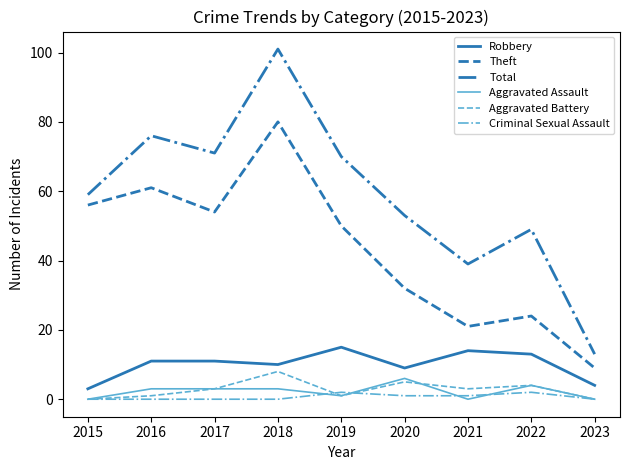

Which category has the lowest value in the Theft series?

2023